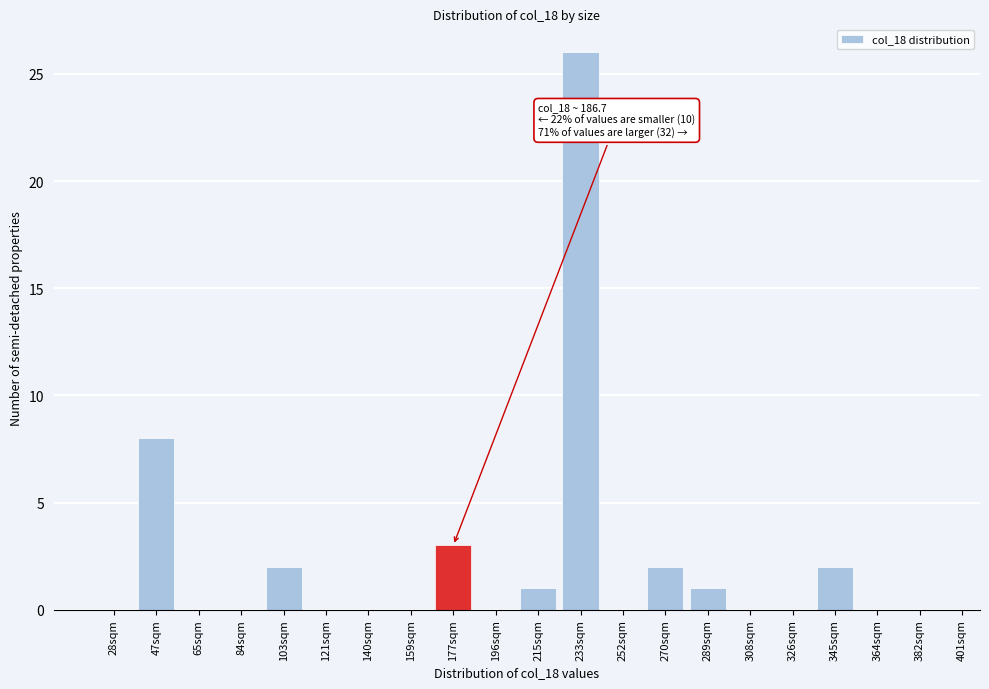

Reading right to left, extract all data points from this chart.

382sqm=0	364sqm=0	345sqm=2	326sqm=0	308sqm=0	289sqm=1	270sqm=2	252sqm=0	233sqm=26	215sqm=1	196sqm=0	177sqm=3	159sqm=0	140sqm=0	121sqm=0	103sqm=2	84sqm=0	65sqm=0	47sqm=8	28sqm=0